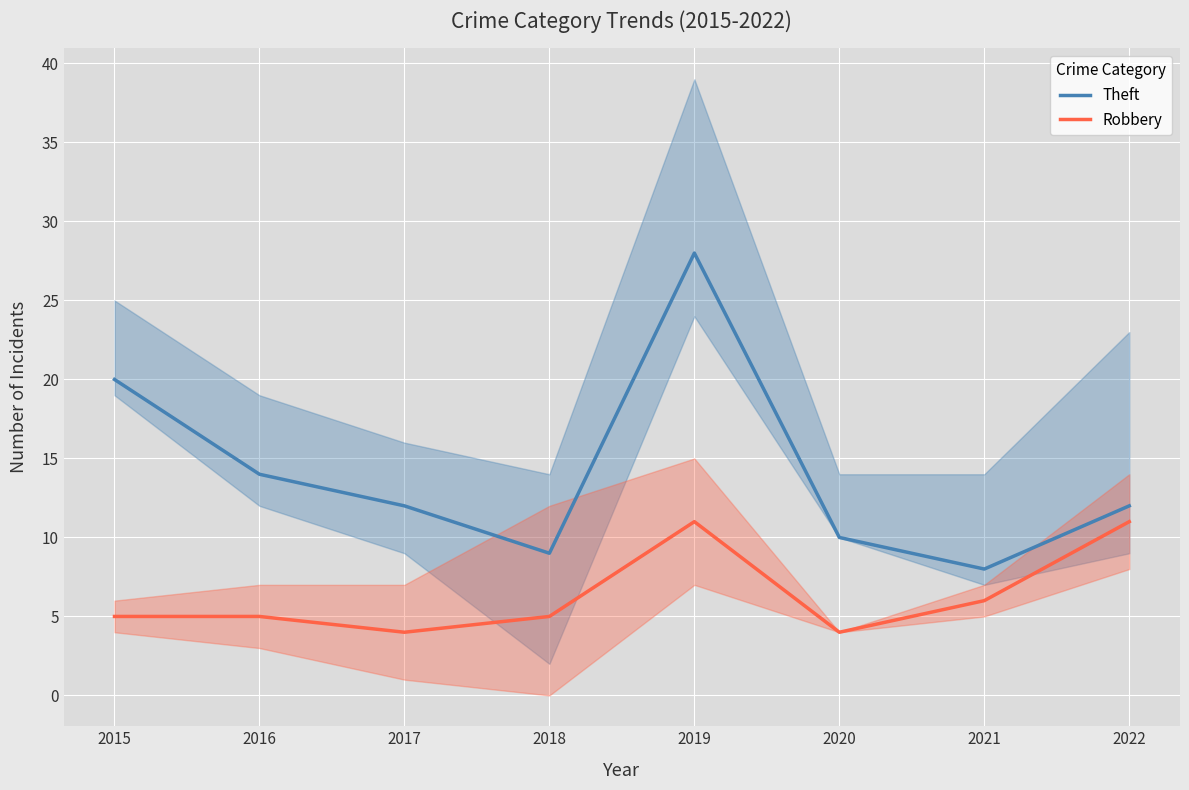

Is the value of Theft at 2017 greater than the value of Robbery at 2020?

Yes